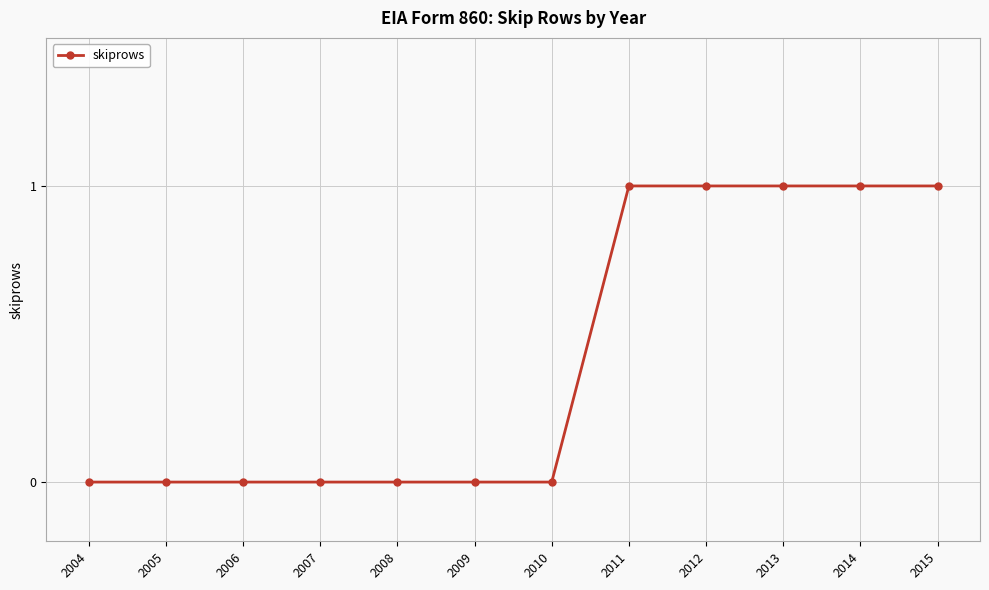

How many series are shown in this chart?

1